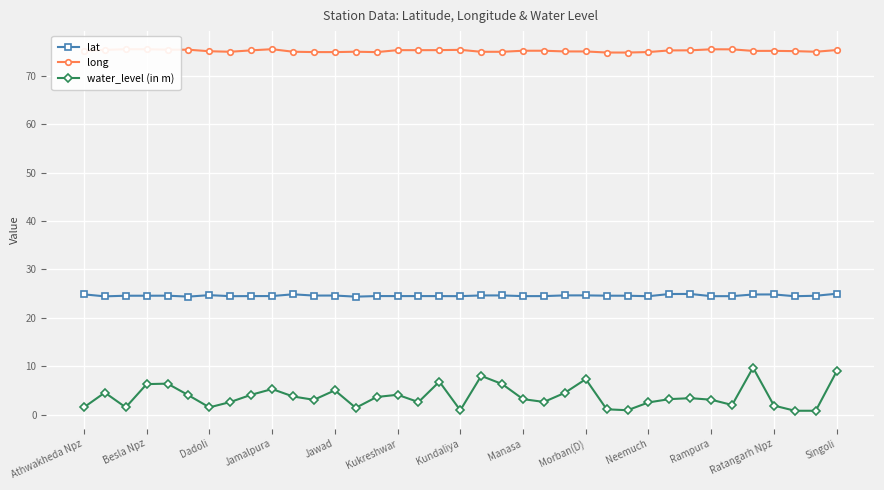

What is the minimum value shown in the chart?

0.8